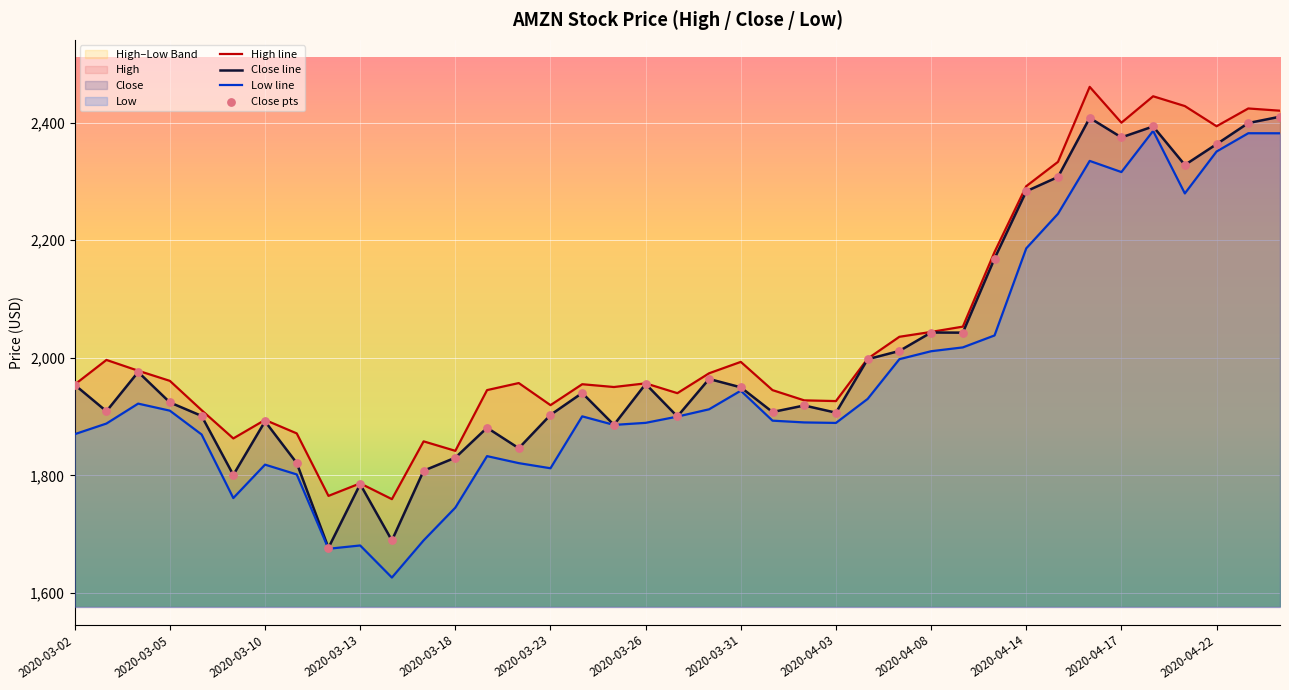

Which series has the largest Y range (max minus min)?

Low